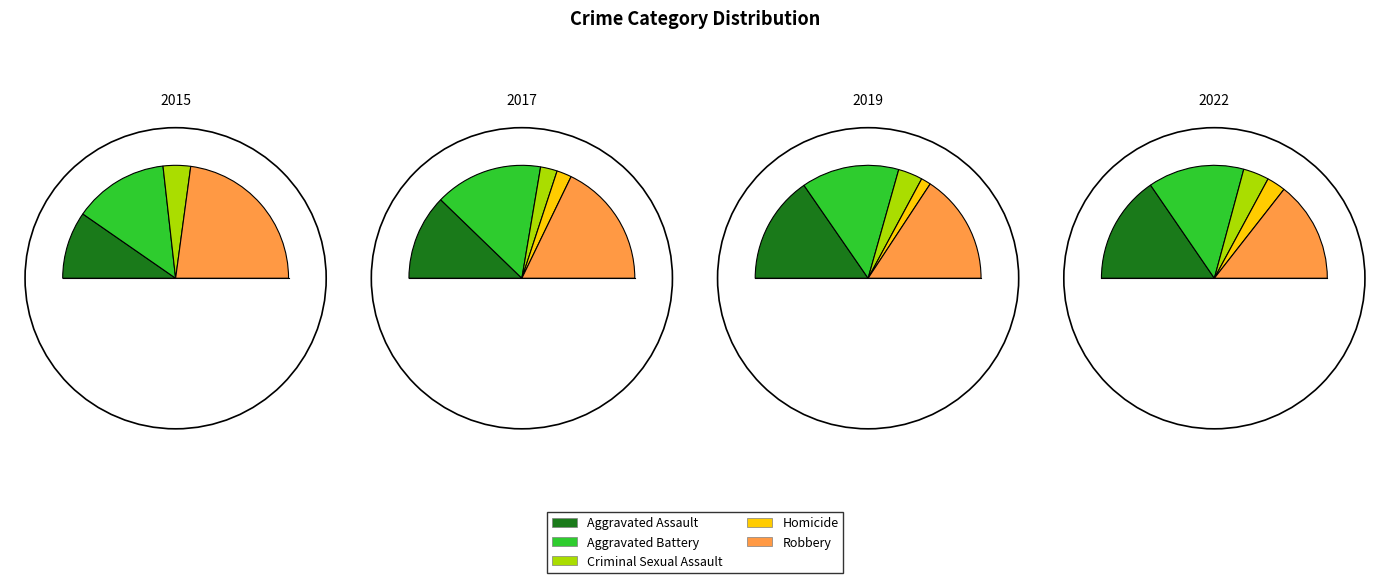

What is the difference between the highest and lowest values at 0?

64